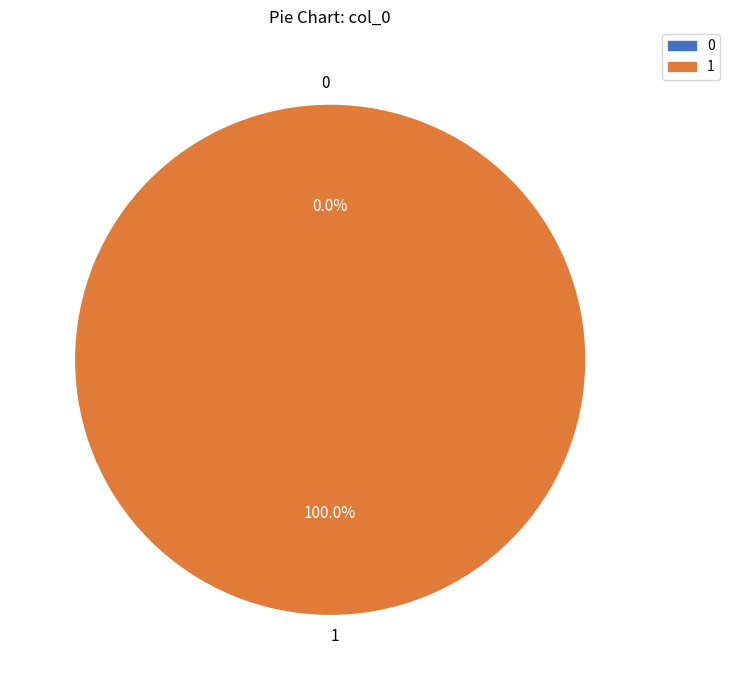

To the nearest percent, what is the difference between the 0 and 1 slice percentages?

100%